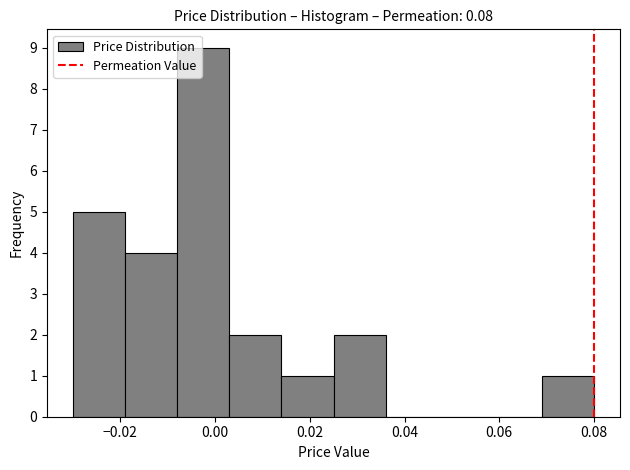

Reading left to right, list every bar in this chart as the range it spans on the x-axis followed by its height. Neither the bar edges nor the heights are printed on the chart, so give them approximately, as read against the axes.

-0.030 to -0.019: 5
-0.019 to -0.008: 4
-0.008 to 0.003: 9
0.003 to 0.014: 2
0.014 to 0.025: 1
0.025 to 0.036: 2
0.036 to 0.047: 0
0.047 to 0.058: 0
0.058 to 0.069: 0
0.069 to 0.080: 1